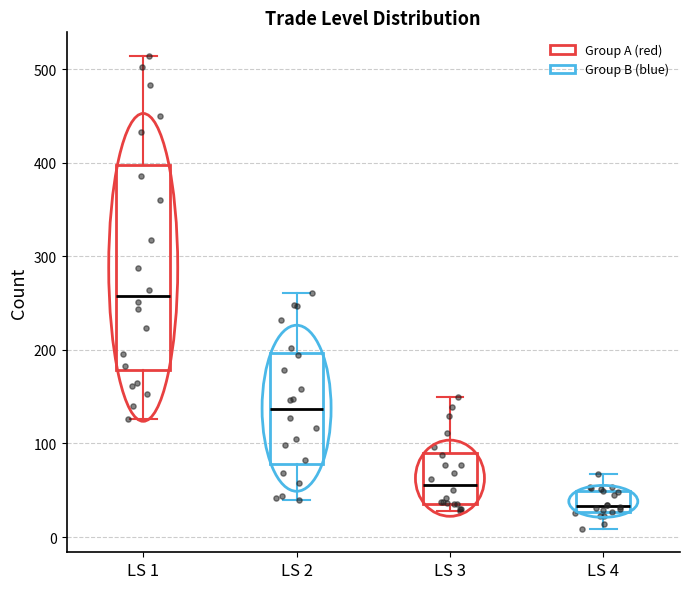

Reading left to right, transcribe this box plot: for each box, give where its median line is, the range the box spans, and where its two whiskers end, as read against the y-axis. The values are not printed on the chart, so give them approximately, as read against the axis.

LS 1: median 260, box 180 to 400, whiskers 130 to 510
LS 2: median 140, box 80 to 200, whiskers 40 to 260
LS 3: median 60, box 40 to 90, whiskers 30 to 150
LS 4: median 30 (just above the box's lower edge), box 30 to 50, whiskers 10 to 70